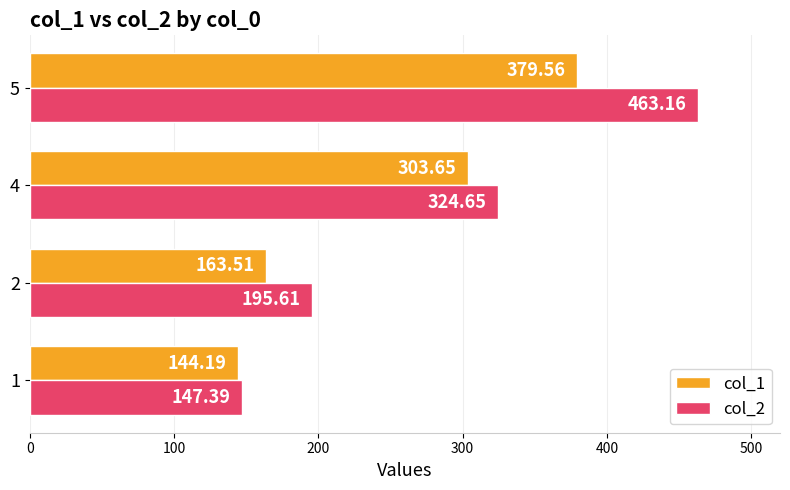

What is the average value of the col_1 series?

247.7